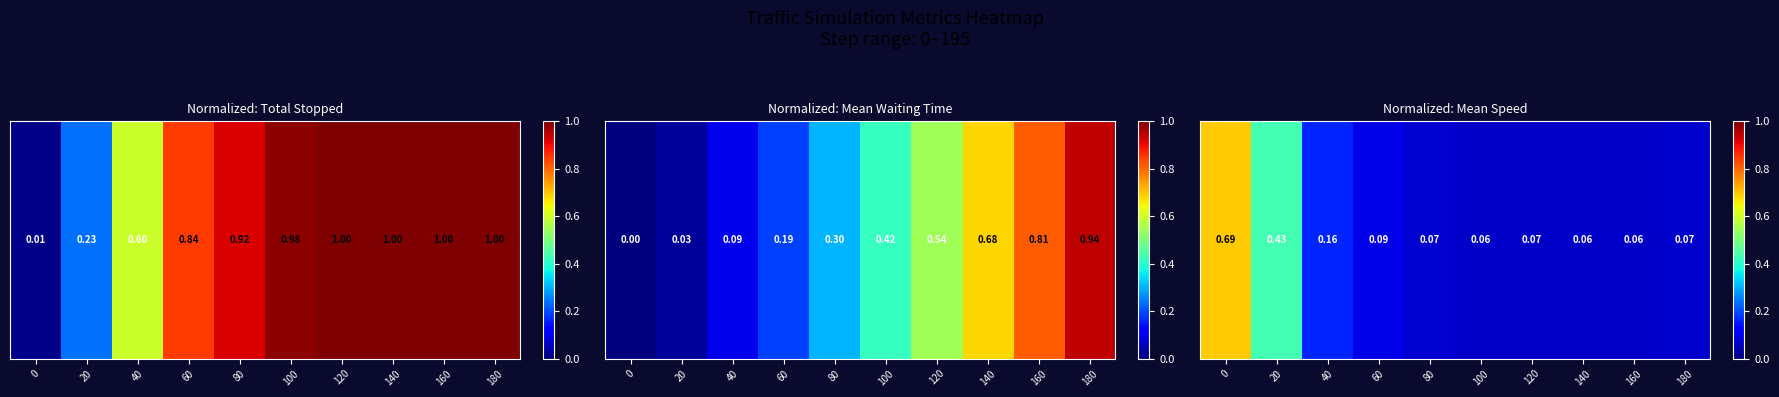

What is the difference between the maximum and minimum values?

0.6